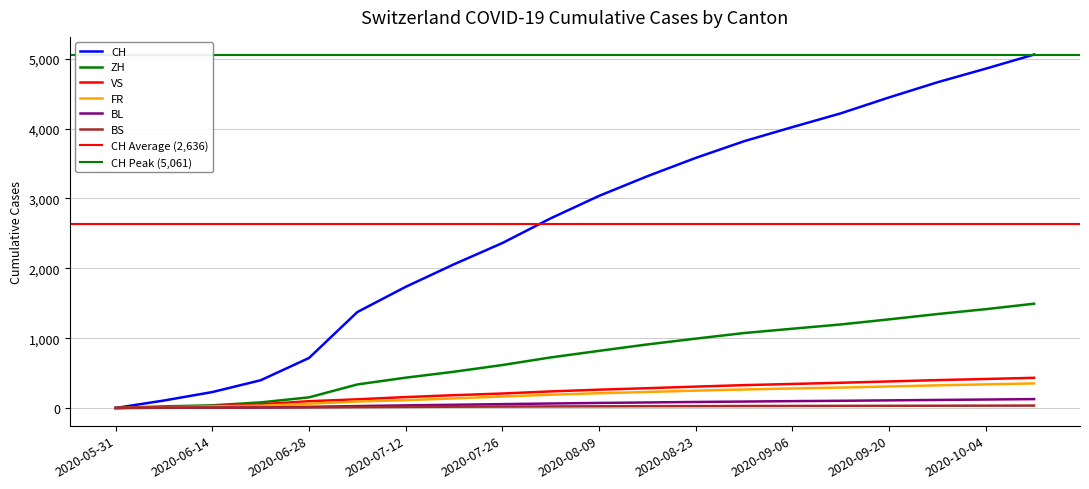

At which label does BS reach its peak?

2020-10-11